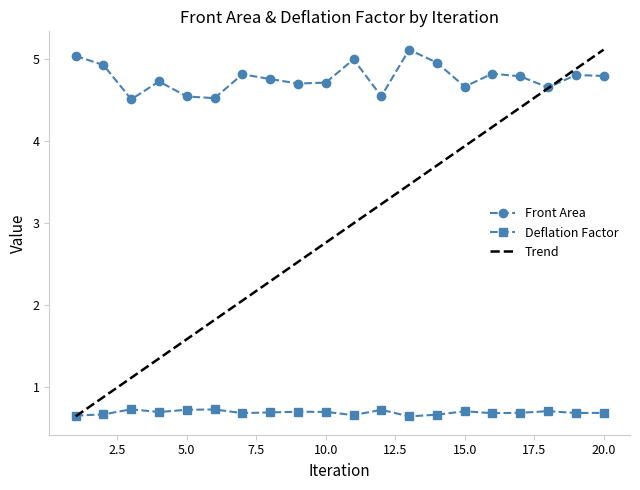

What is the maximum value for Front Area?

5.1